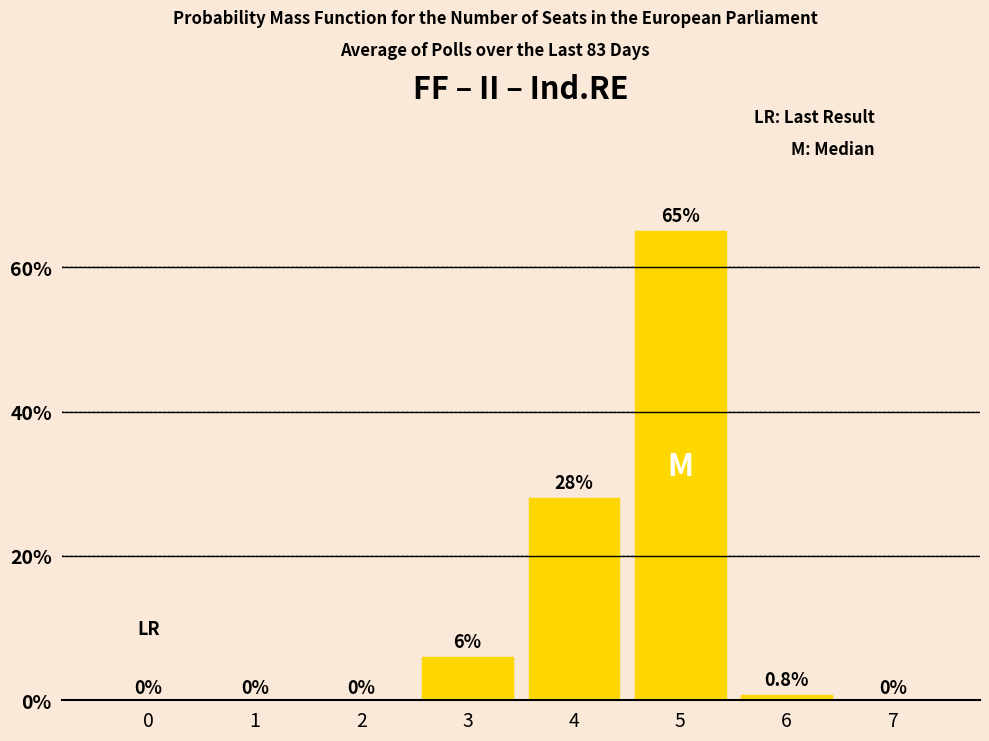

Reading right to left, transcribe all the data shown in this chart.

0.0	0.8	65.0	28.0	6.0	0.0	0.0	0.0